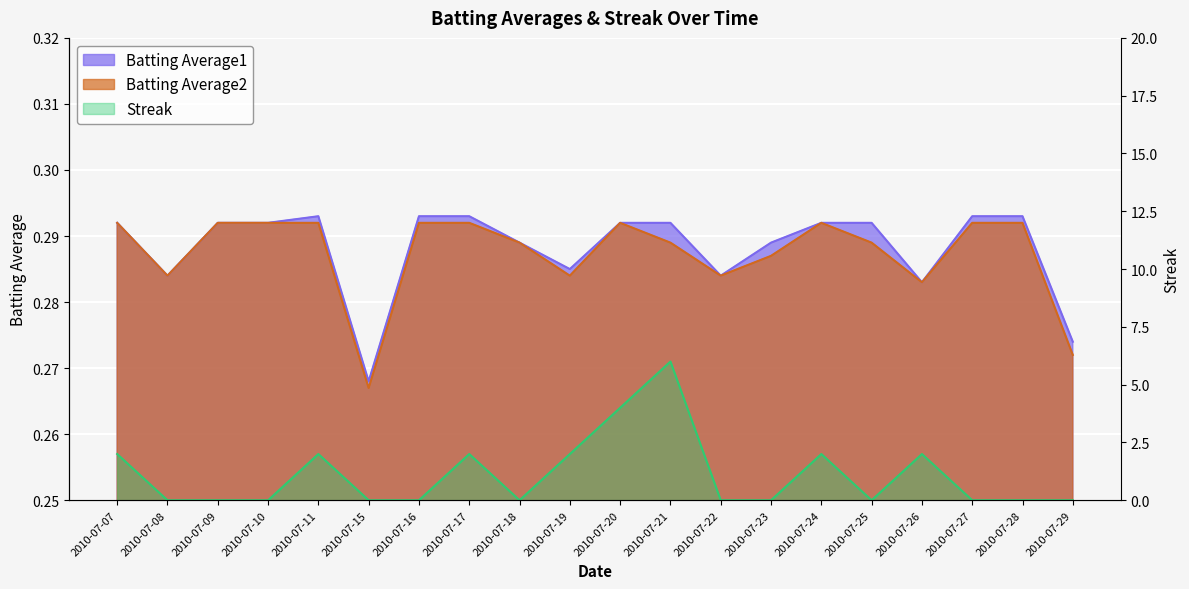

Which category has the lowest value in the Batting Average2 series?

2010-07-15